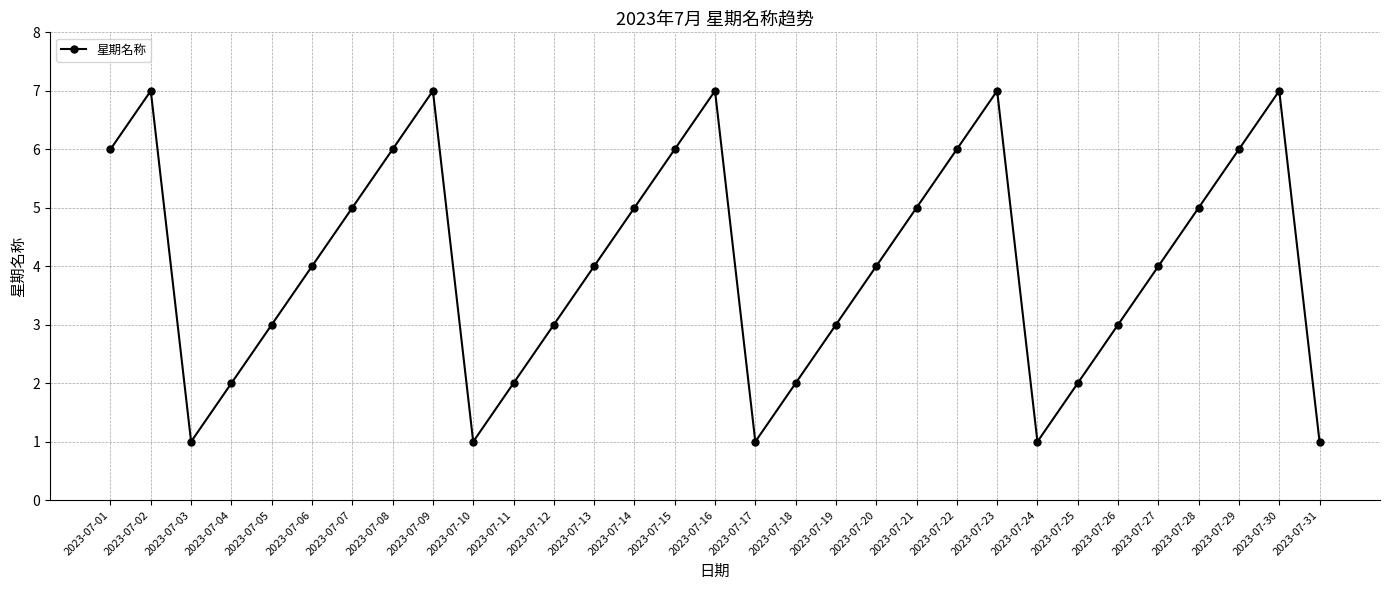

The value at 2023-07-22 is 10. True or false?

False